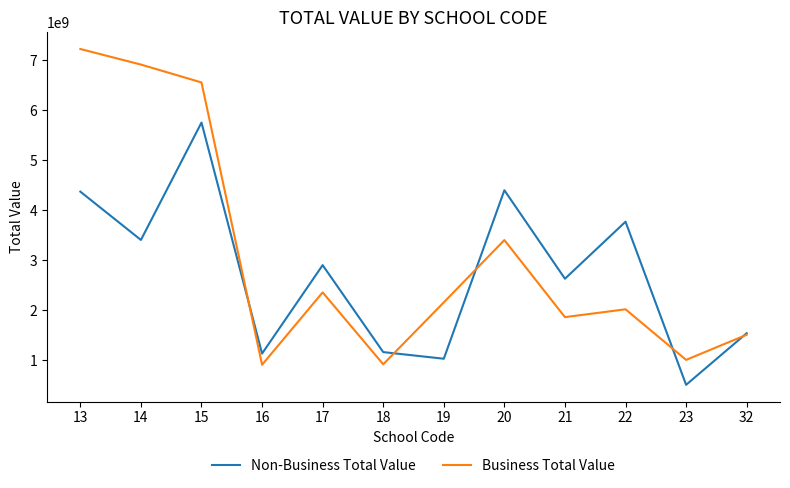

What is the difference between the maximum and minimum values in the Business Total Value series?

6319589380